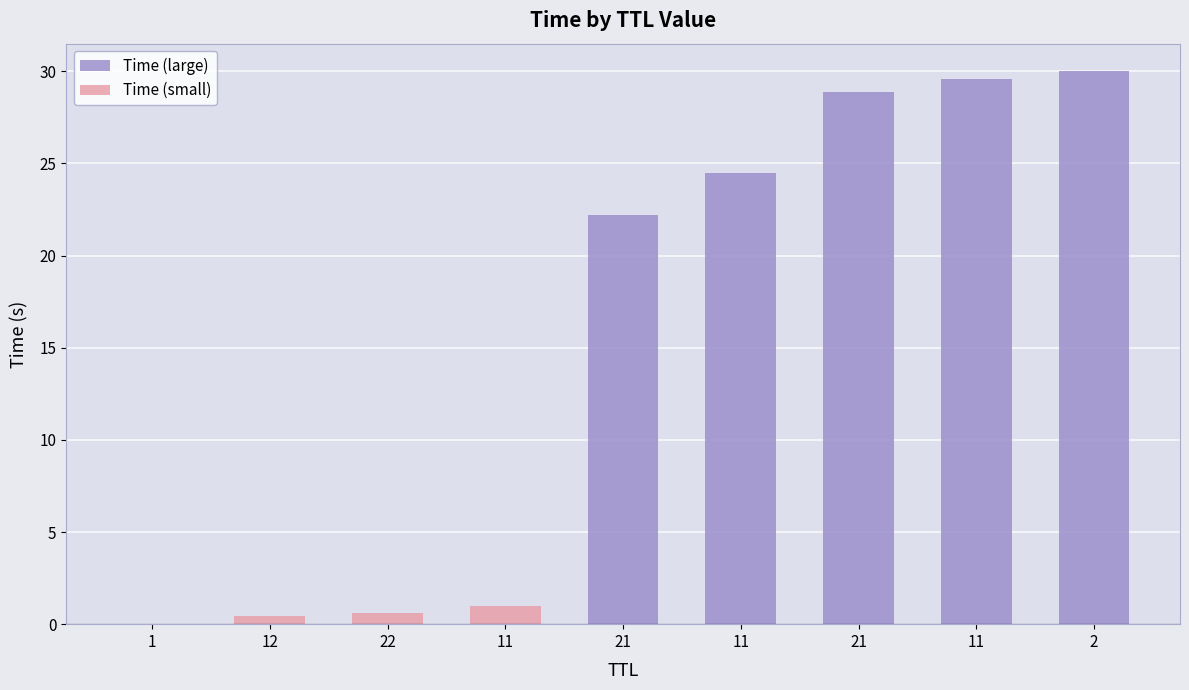

Between 21 and 22, which is larger?

21